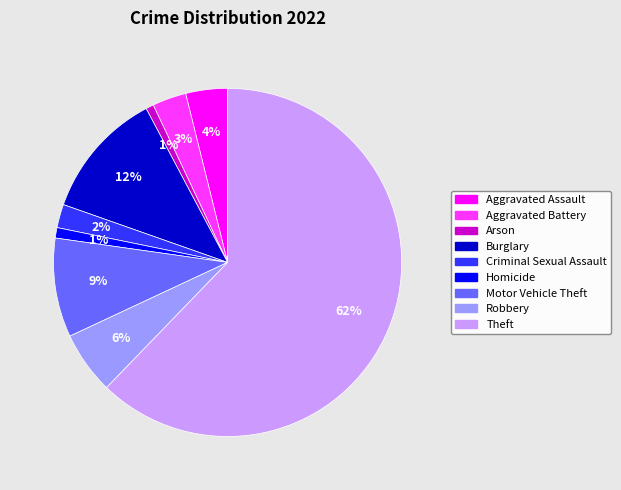

What is the majority slice?

Theft